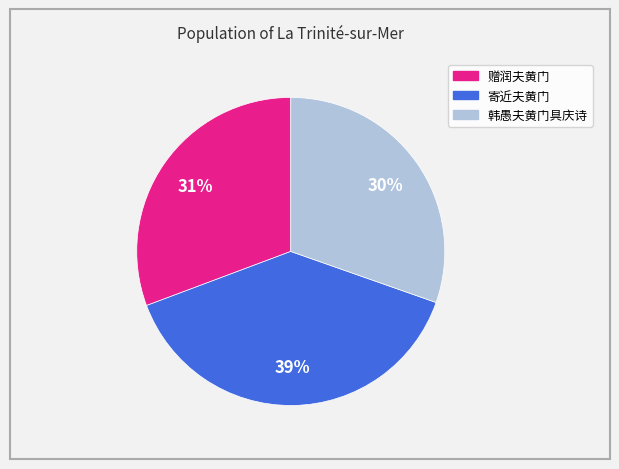

Which has a higher value, 寄近夫黄门 or 韩愚夫黄门具庆诗?

寄近夫黄门